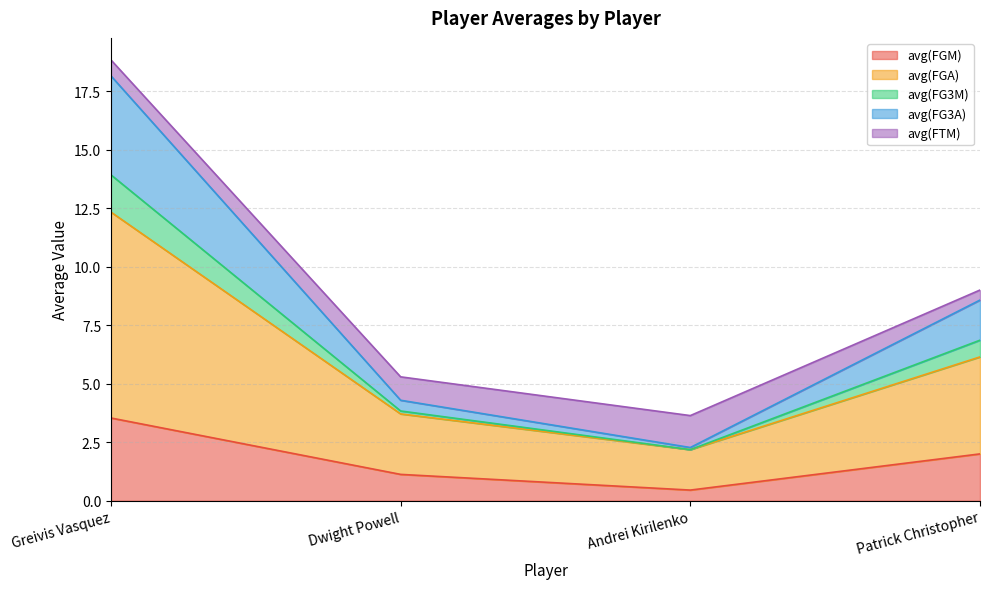

What is the maximum value for avg(FGM)?

3.5